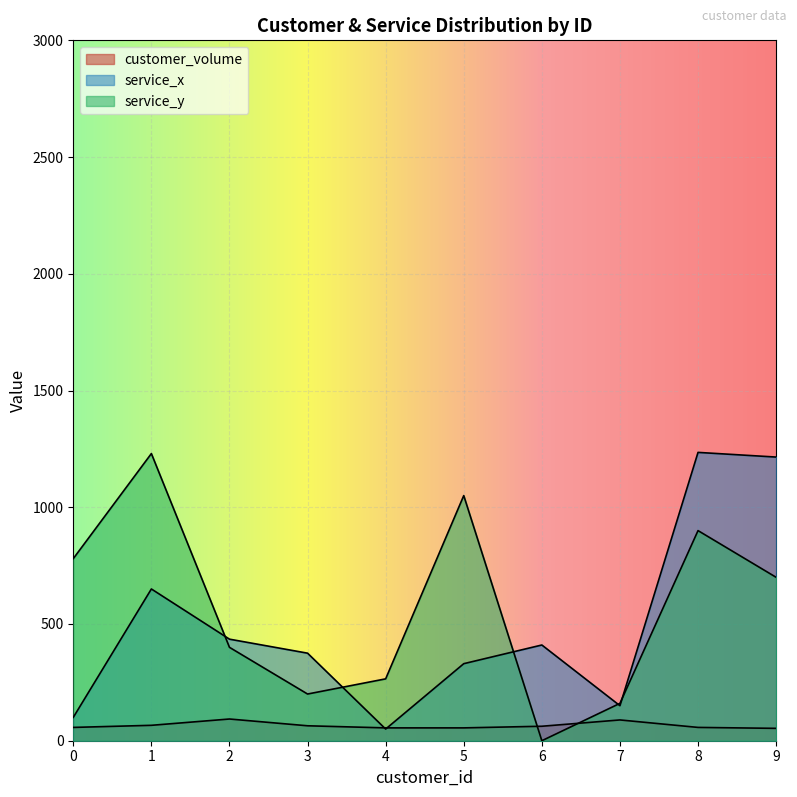

How many times do service_x and customer_volume cross each other?

2